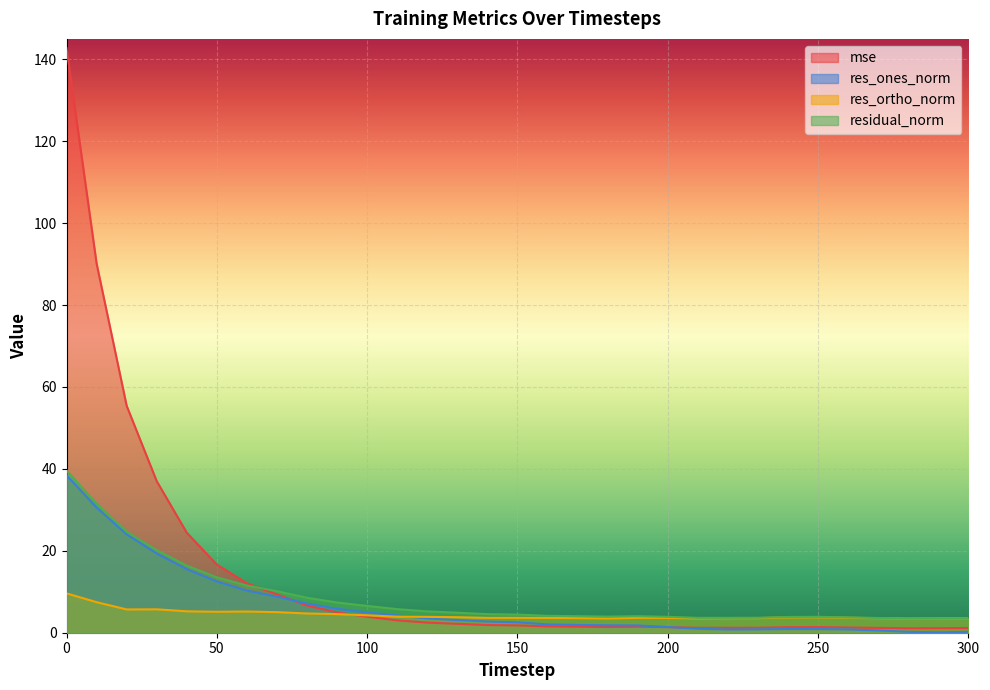

True or false: res_ortho_norm and residual_norm intersect in this chart.

False